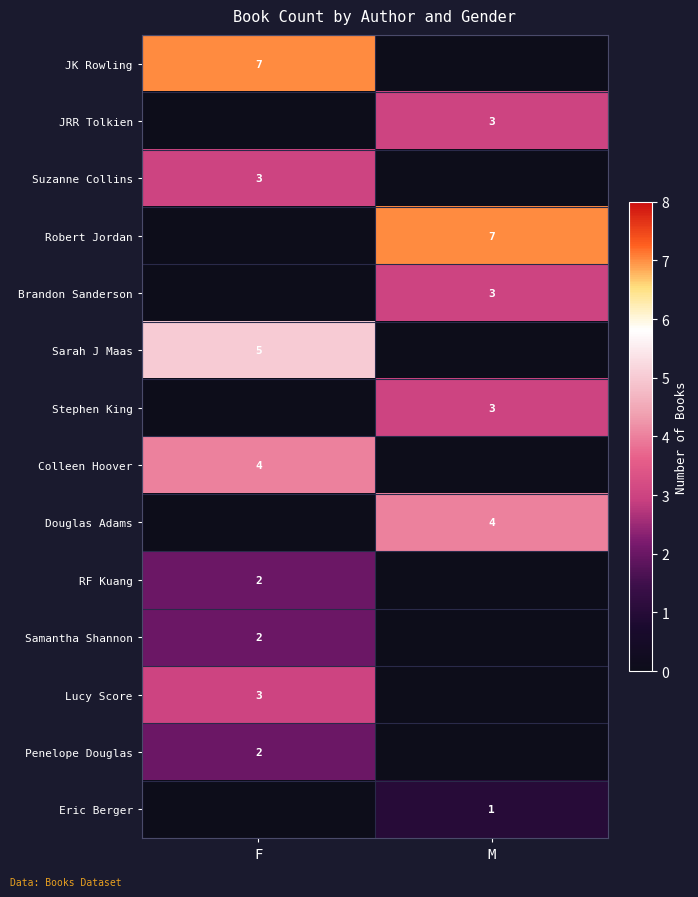

Is the value of Penelope Douglas at F greater than the value of JRR Tolkien at M?

No